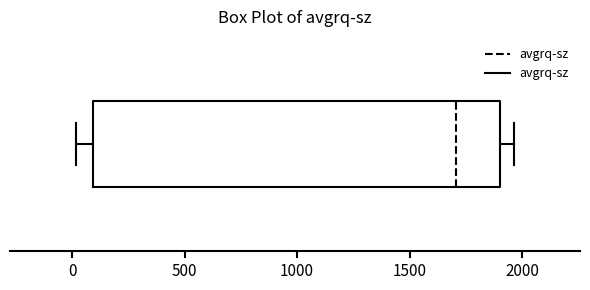

Read this box plot against the x-axis: the position of the median line, the range covered by the box, and the ends of both whiskers. The values are not printed on the chart, so give them approximately, as read against the axis.

median 1700, box 100 to 1900, whiskers 0 to 1950